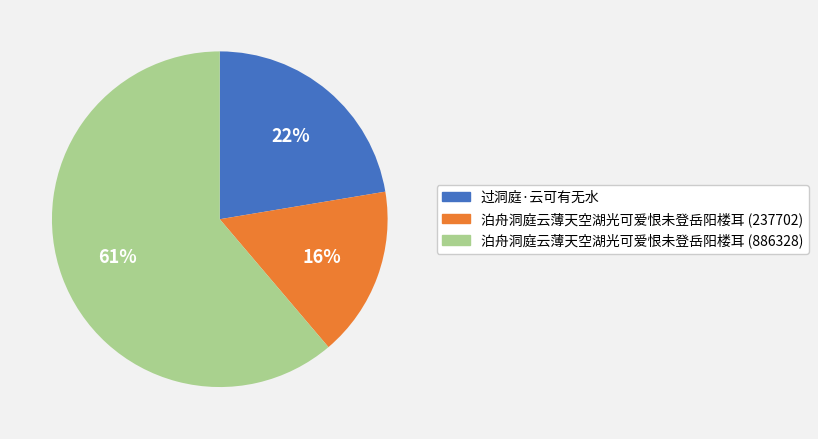

Rank the categories by value from lowest to highest.

泊舟洞庭云薄天空湖光可爱恨未登岳阳楼耳 (237702), 过洞庭·云可有无水, 泊舟洞庭云薄天空湖光可爱恨未登岳阳楼耳 (886328)